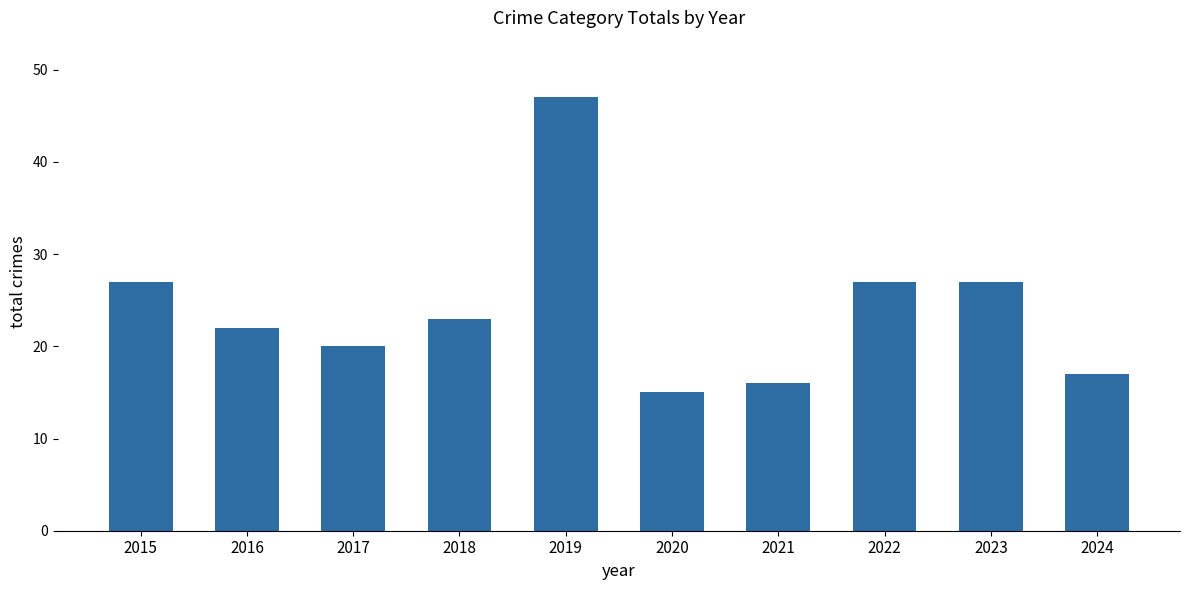

Reading left to right, extract all data points from this chart.

27	22	20	23	47	15	16	27	27	17